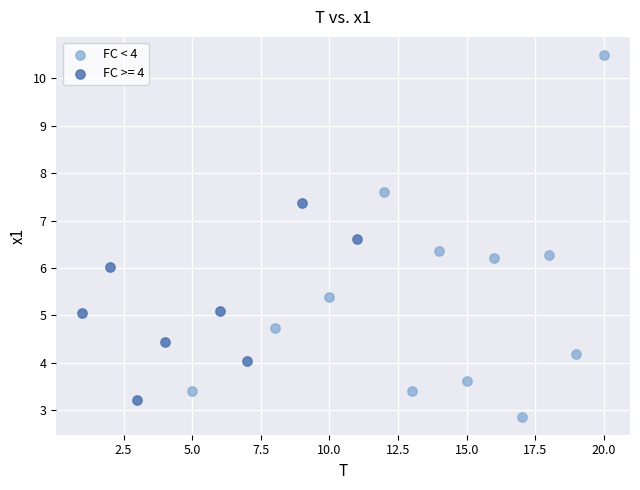

Which series has the largest Y range (max minus min)?

FC < 4